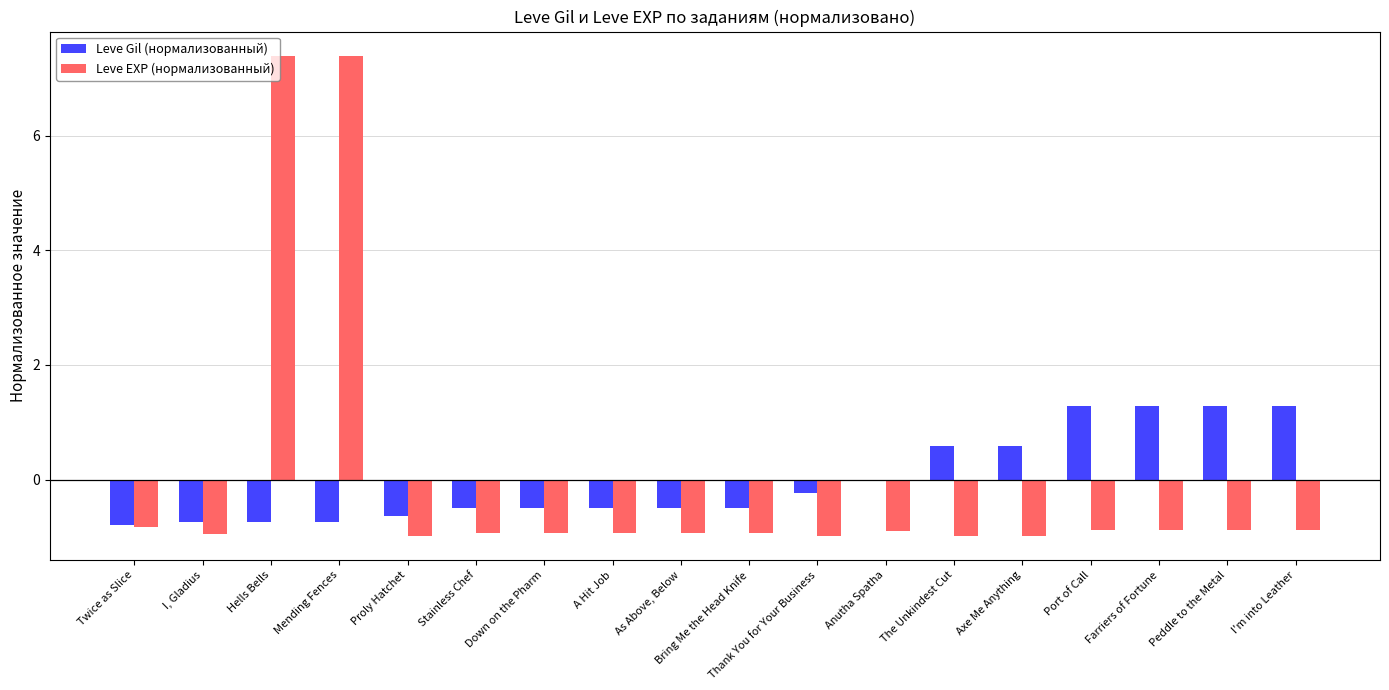

What is the total value across all series at Down on the Pharm?

-1.4